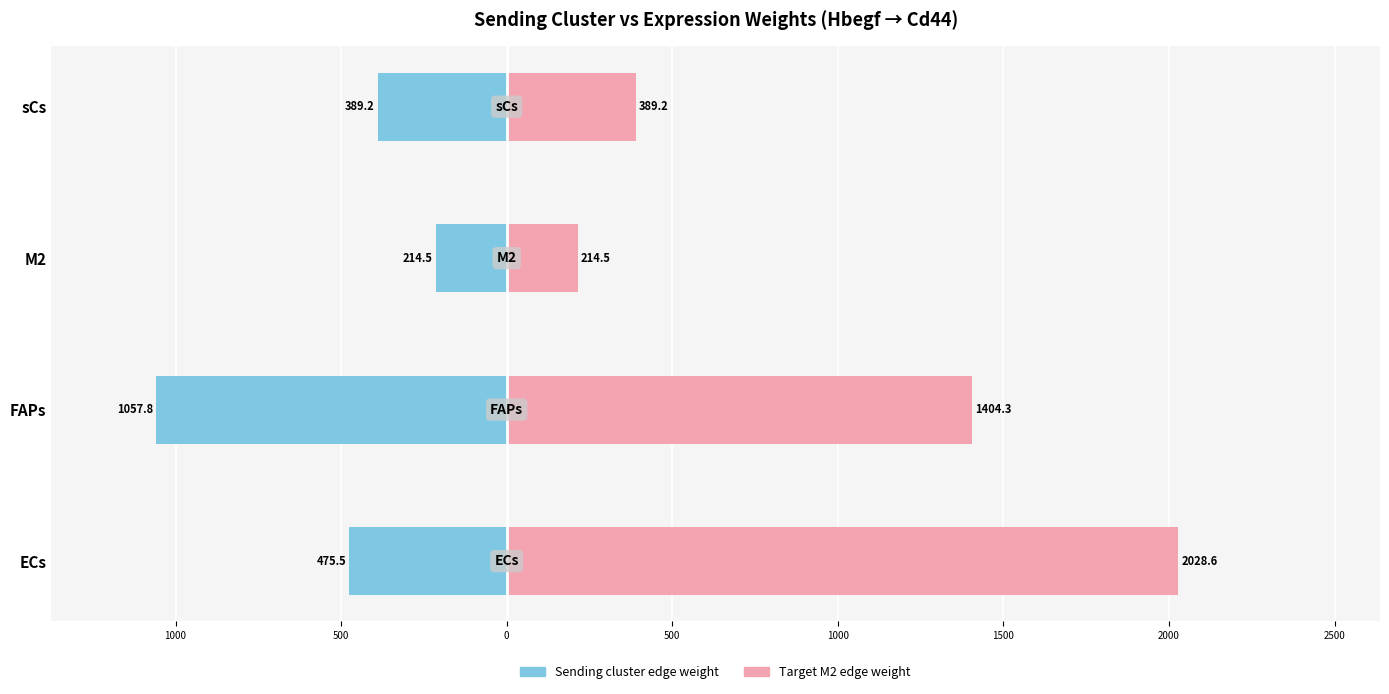

What is the difference between the second highest and second lowest values in the Edge avg expression weight (Sending) series?

86.2